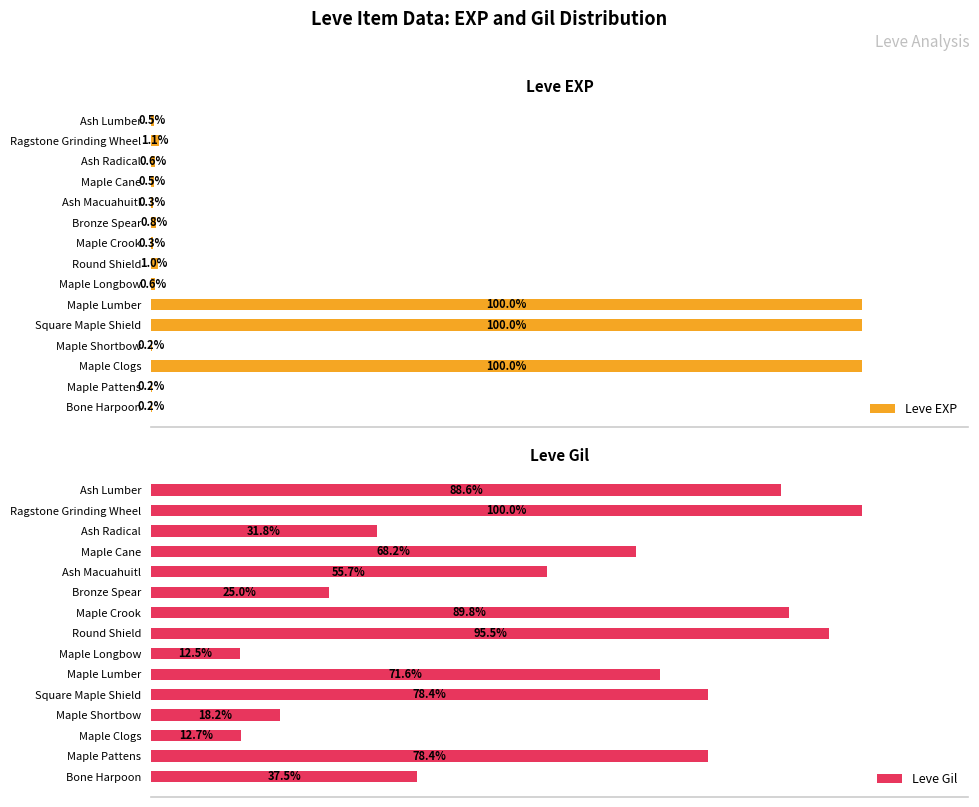

Reading left to right, what are all the values shown in this chart?

Leve EXP: 0.2	0.2	100.0	0.2	100.0	100.0	0.6	1.0	0.3	0.8	0.3	0.5	0.6	1.1	0.5
Leve Gil: 37.5	78.4	12.7	18.2	78.4	71.6	12.5	95.5	89.8	25.0	55.7	68.2	31.8	100.0	88.6